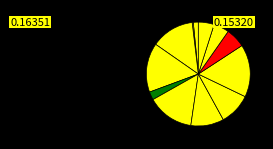

To the nearest percent, what is the difference between the largest and smallest slice percentages?

16%